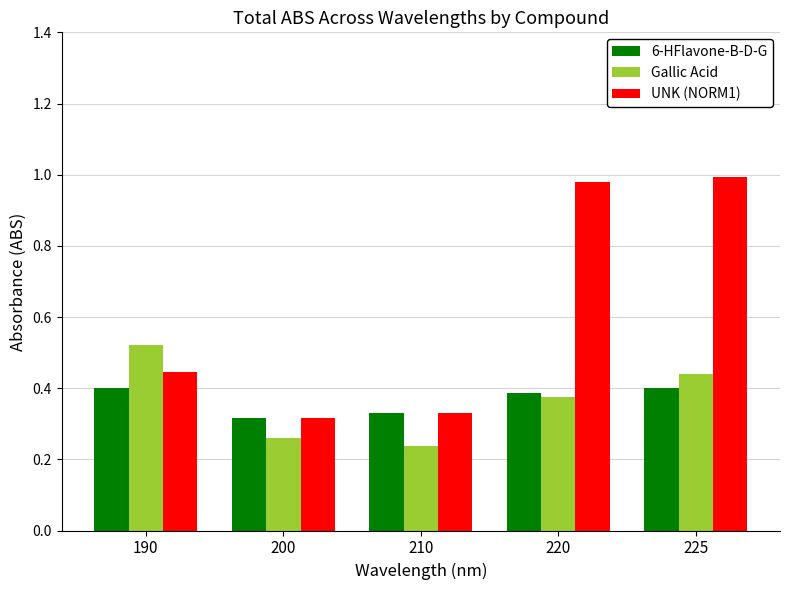

What is the sum of all Gallic Acid values?

1.8